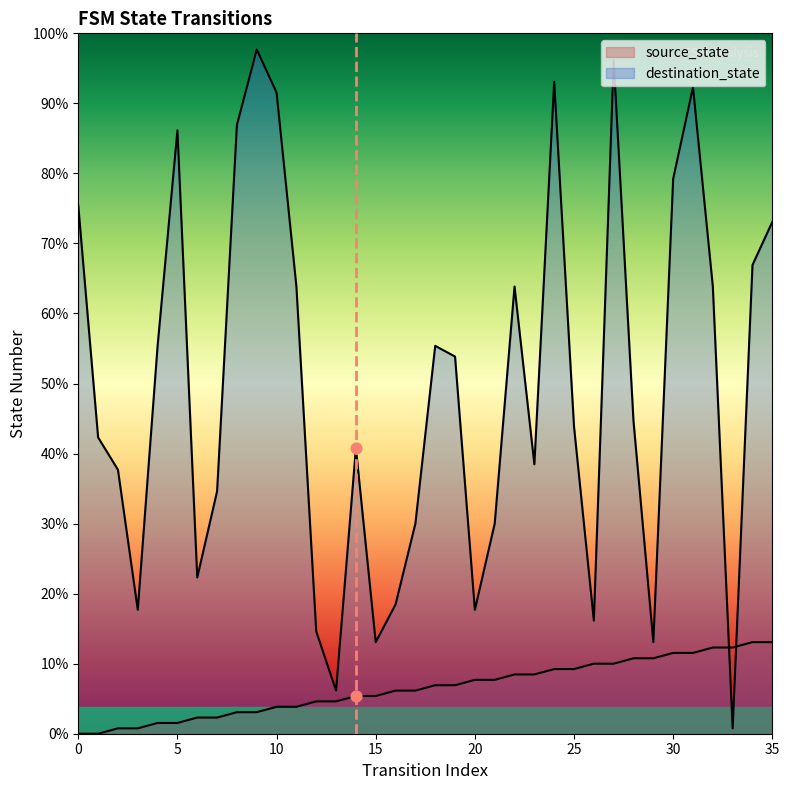

Which series has the widest spread of Y values?

destination_state